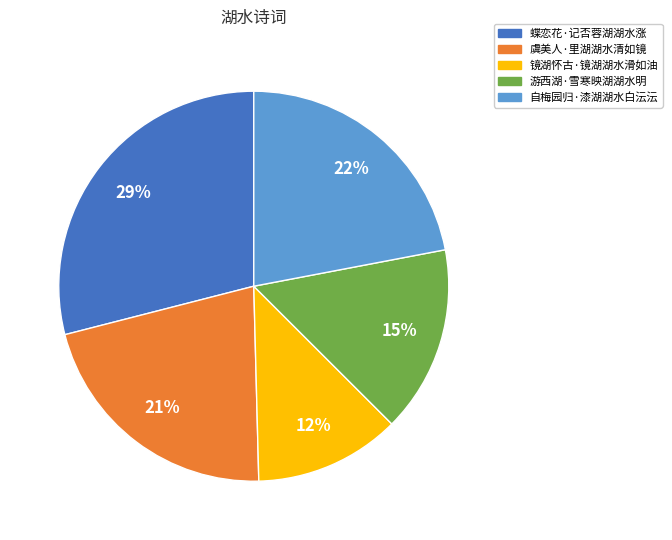

Rank the categories by value from lowest to highest.

镜湖怀古·镜湖湖水滑如油, 游西湖·雪寒映湖湖水明, 虞美人·里湖湖水清如镜, 自梅园归·漆湖湖水白沄沄, 蝶恋花·记否蓉湖湖水涨